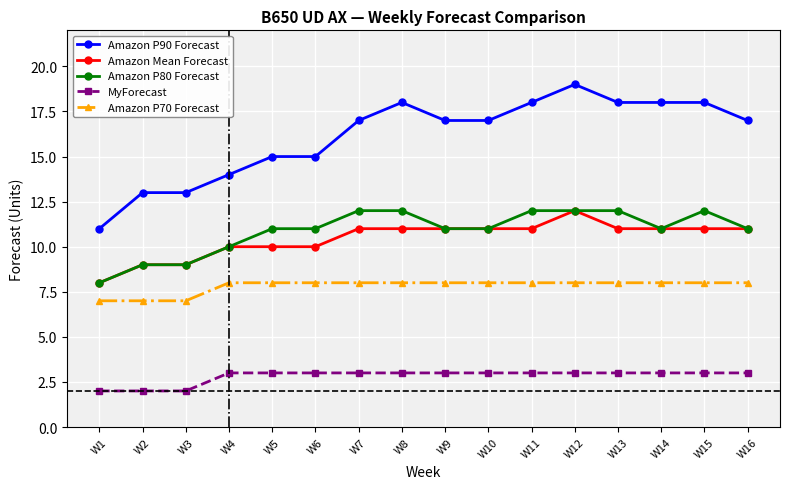

True or false: Amazon P90 Forecast has a value of 31 at W14.

False